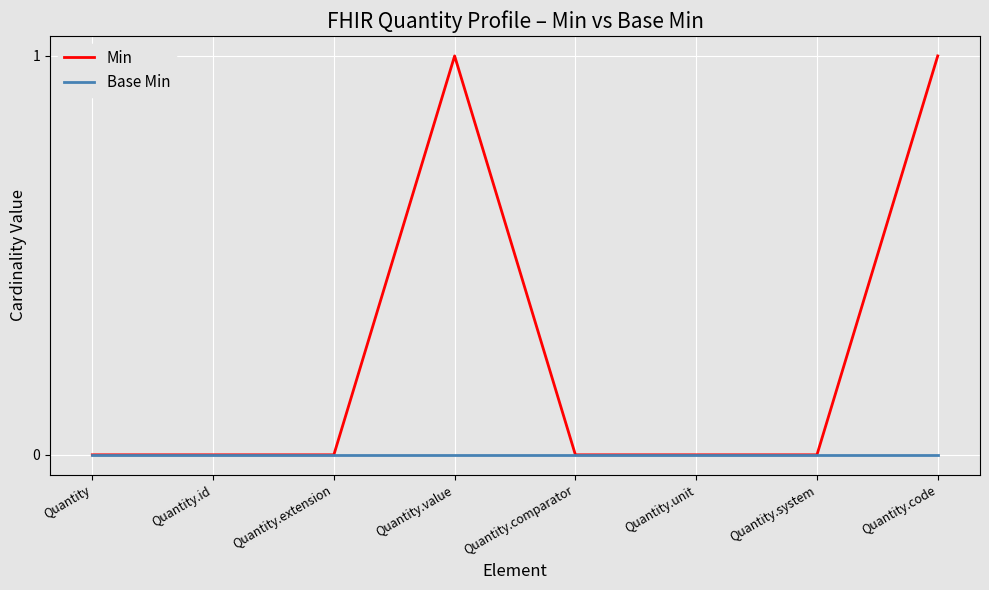

Which series changed the most between Quantity.system and Quantity.code?

Min